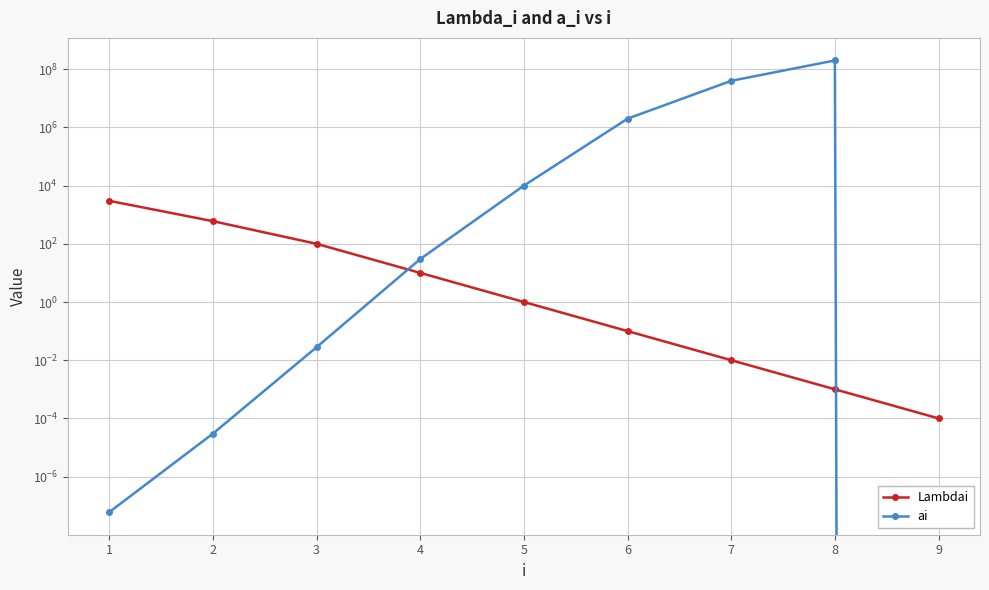

At 2, list the series in order from largest to smallest.

Lambdai, ai